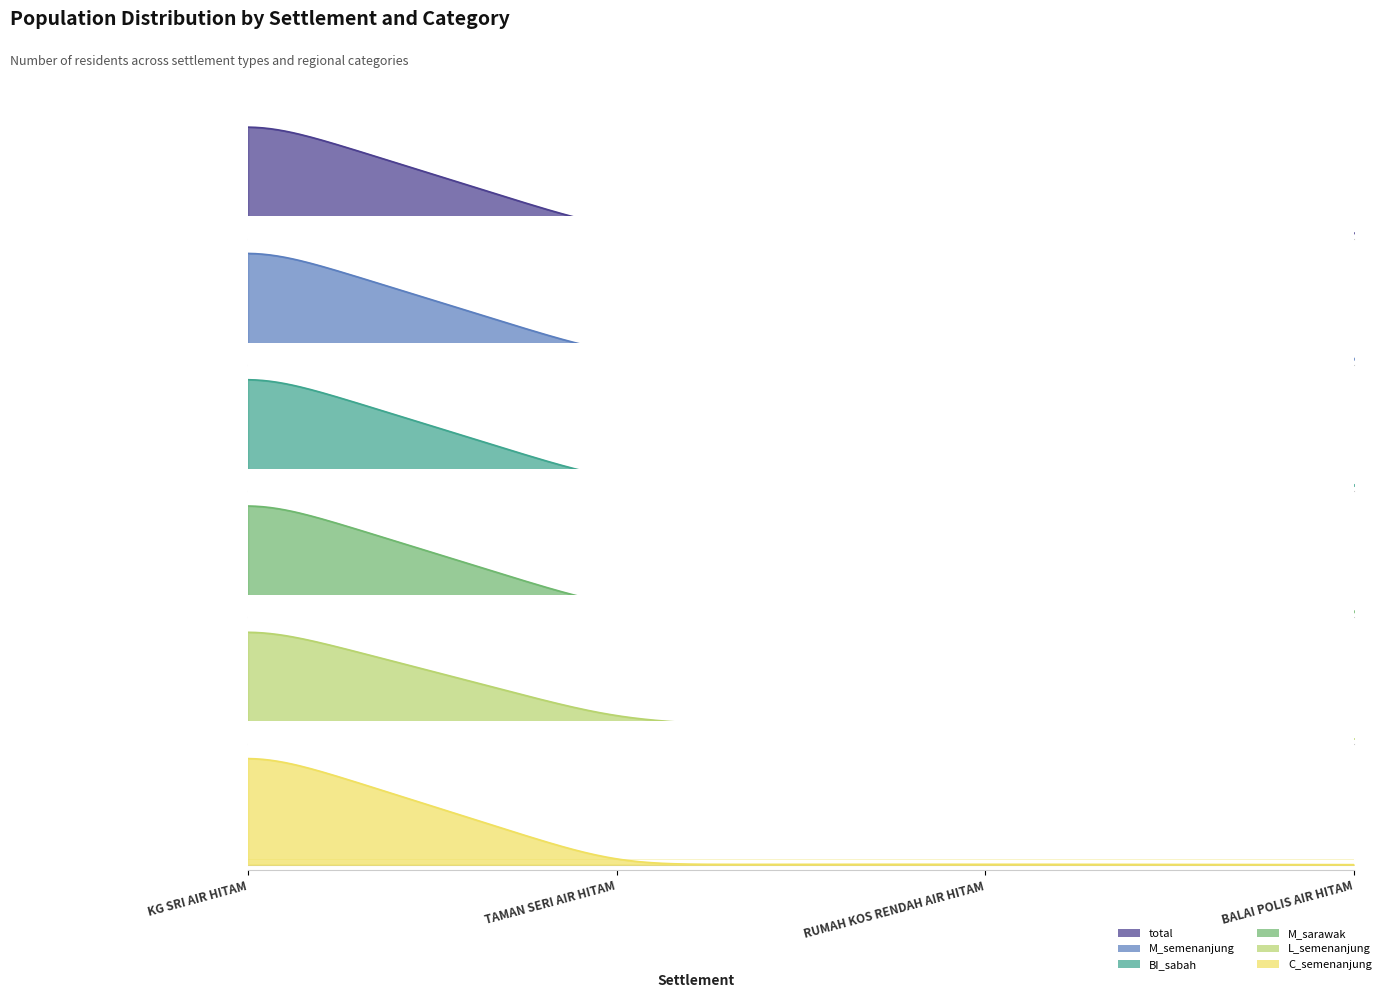

What is the difference between the second highest and minimum values in the M_semenanjung series?

8